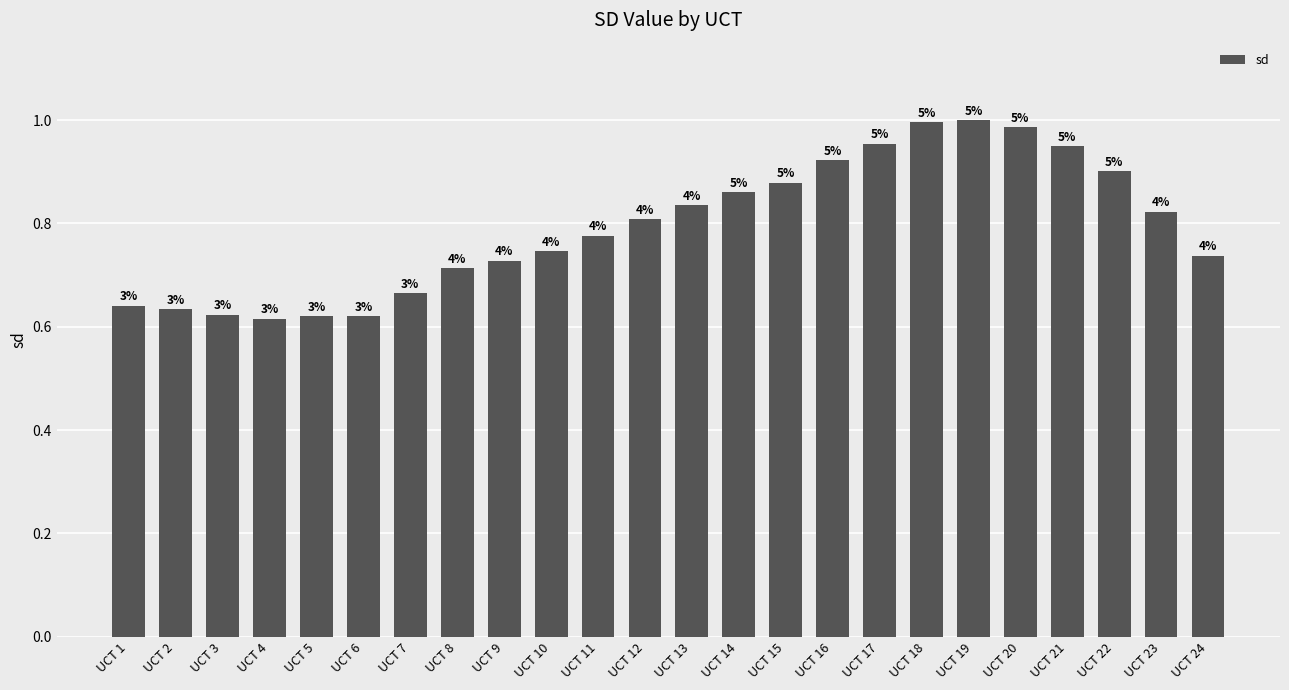

Read the value at UCT 7.

0.7